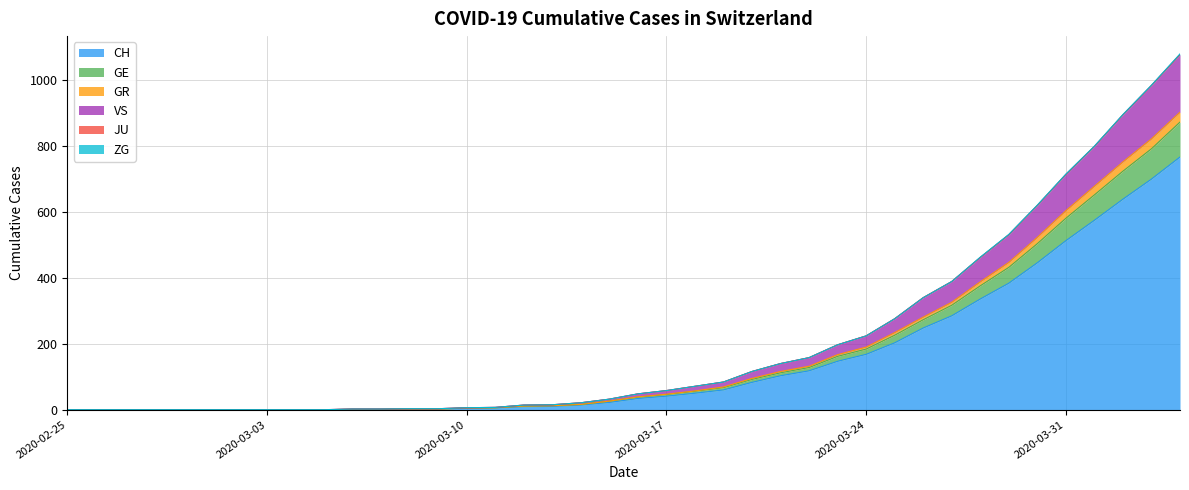

Does the chart display data point markers on the line(s)?

No